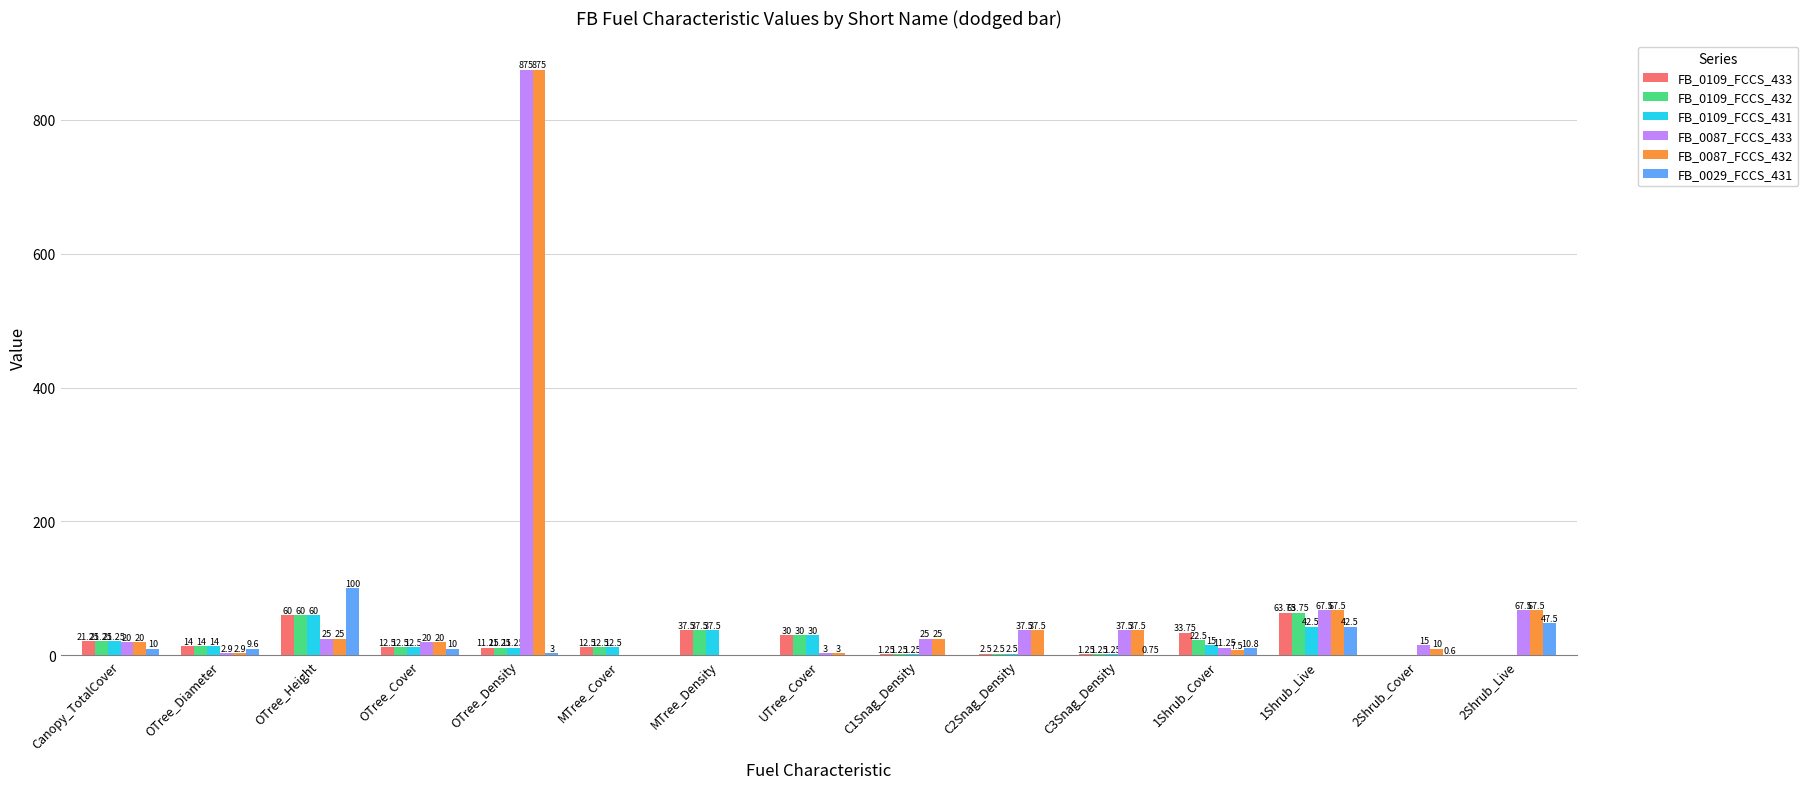

Which series has the largest total across all categories?

FB_0087_FCCS_433